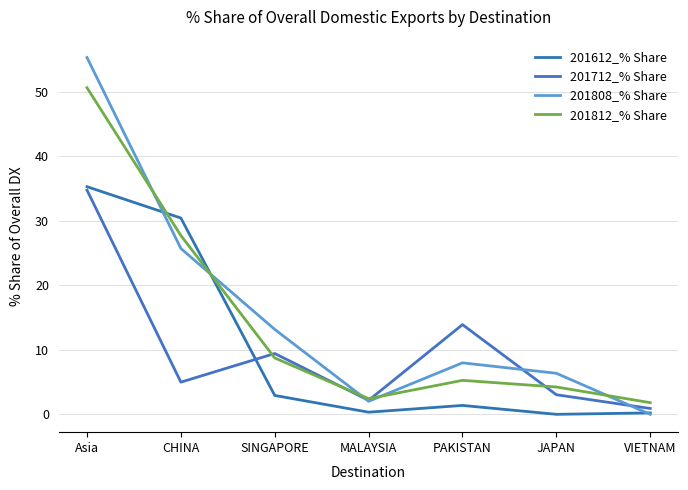

True or false: 201808_% Share and 201712_% Share intersect in this chart.

True